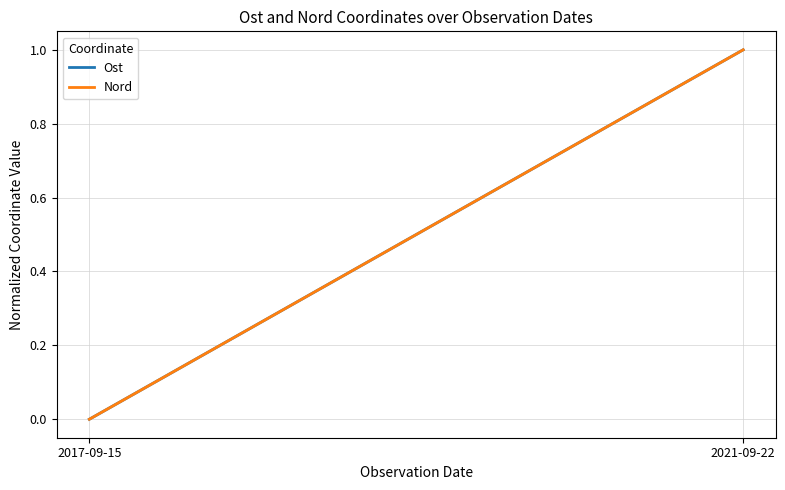

The Ost series shows 1 at 2021-09-22. True or false?

True